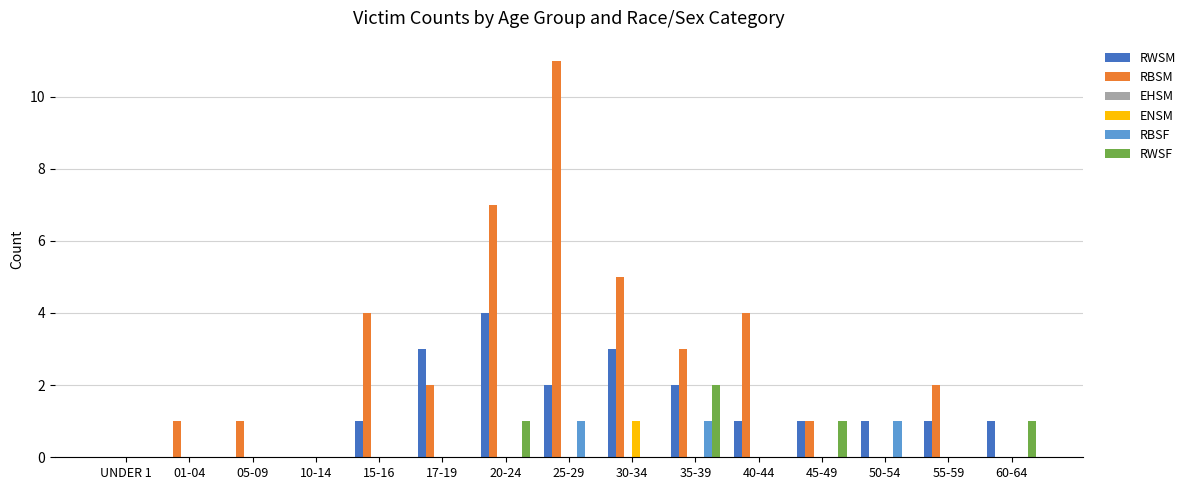

Which series changed the most between 15-16 and 60-64?

RBSM